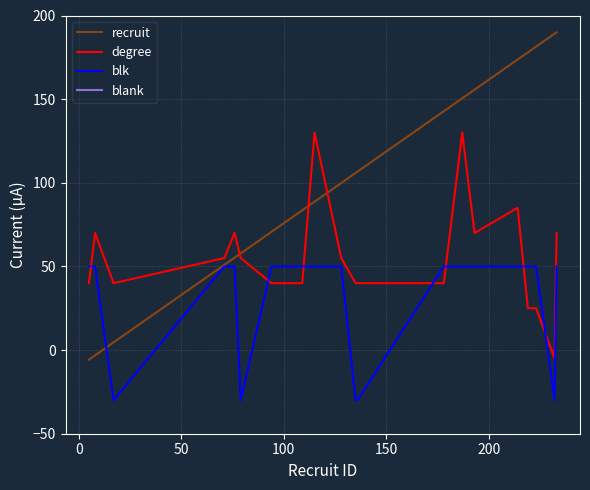

How many negative values does the blk series have?

5